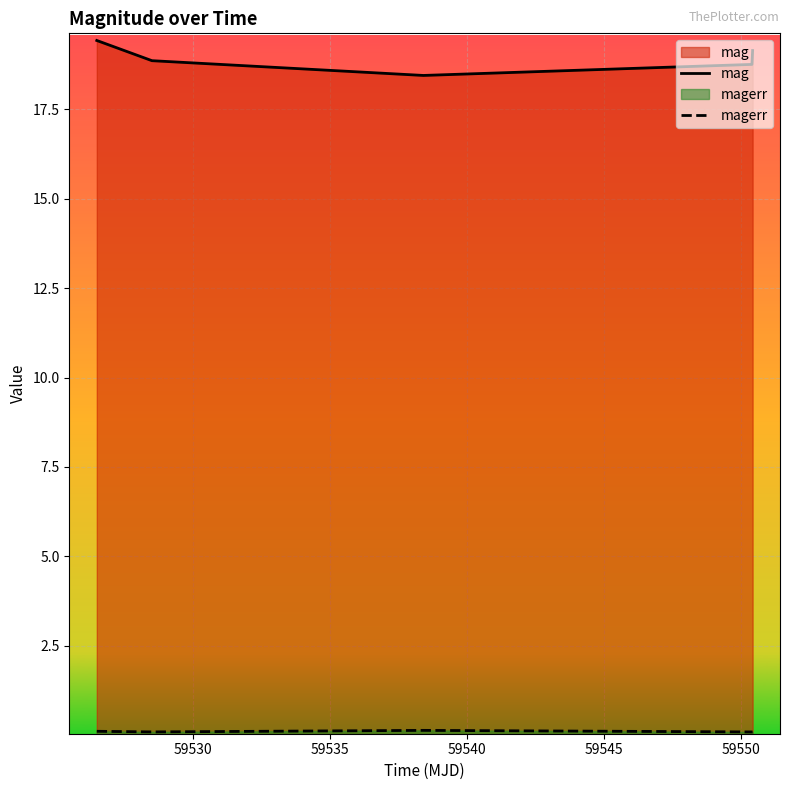

What is the value of the magerr point at the 3rd from the left?

0.1